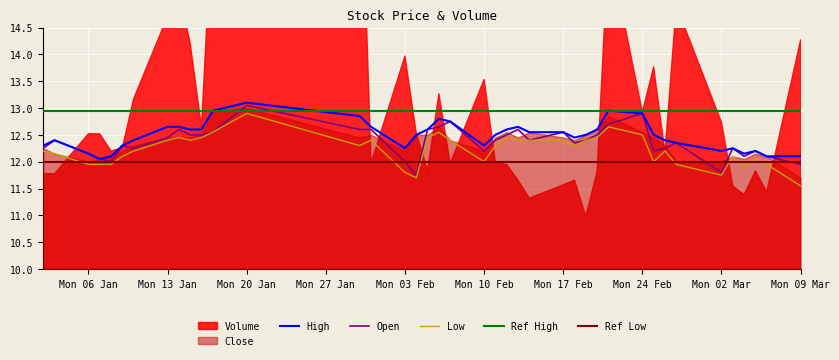

How many interior local valleys does the High series have?

6